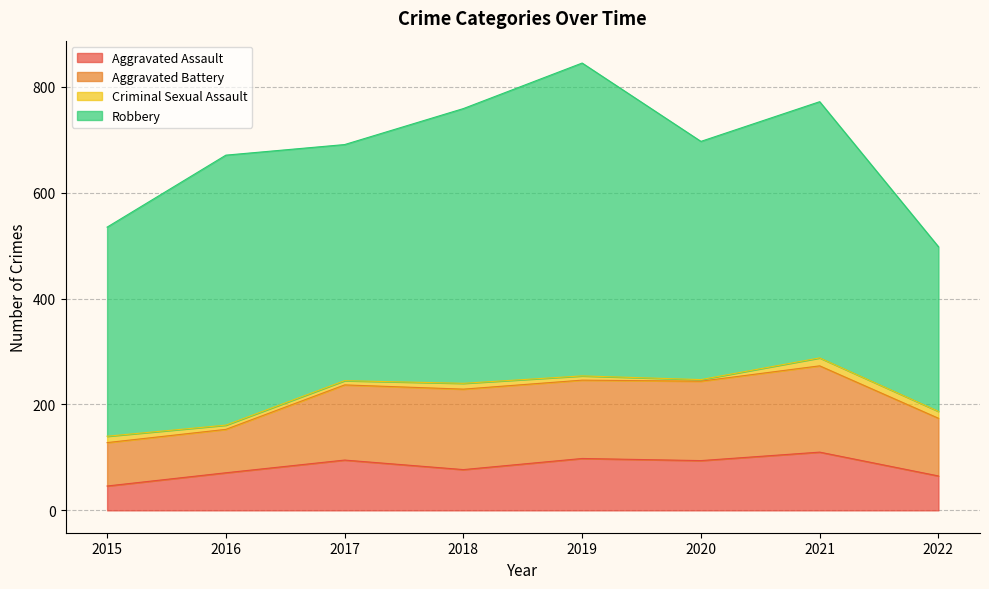

The Robbery series shows 510 at 2016. True or false?

True